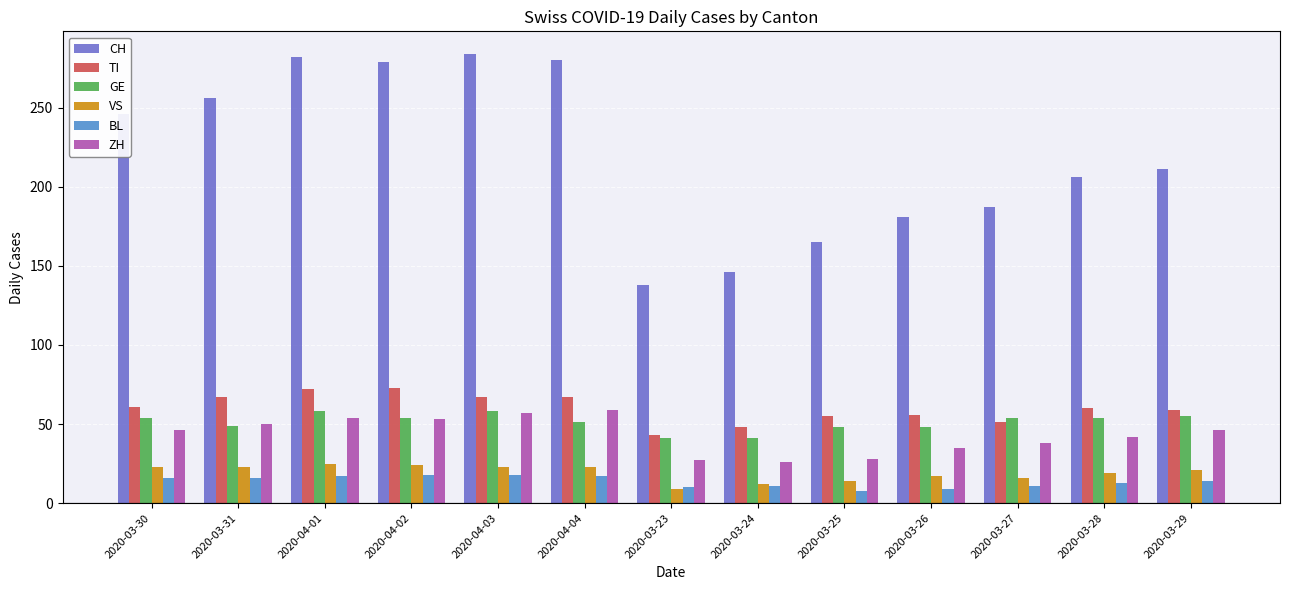

Which series has the largest range (max minus min)?

CH